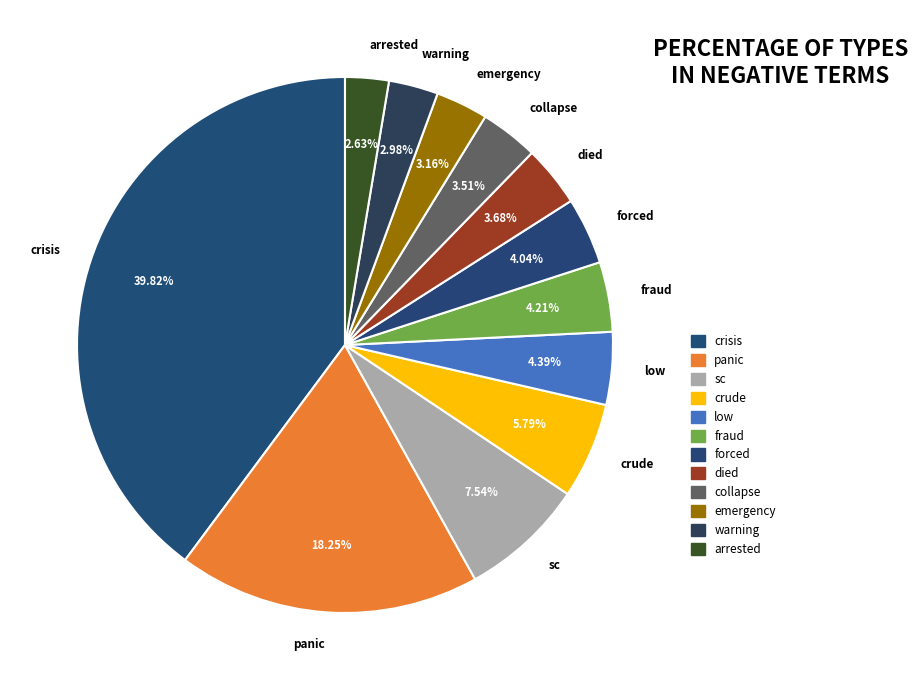

To the nearest percent, what is the difference between the largest and smallest slice percentages?

37%